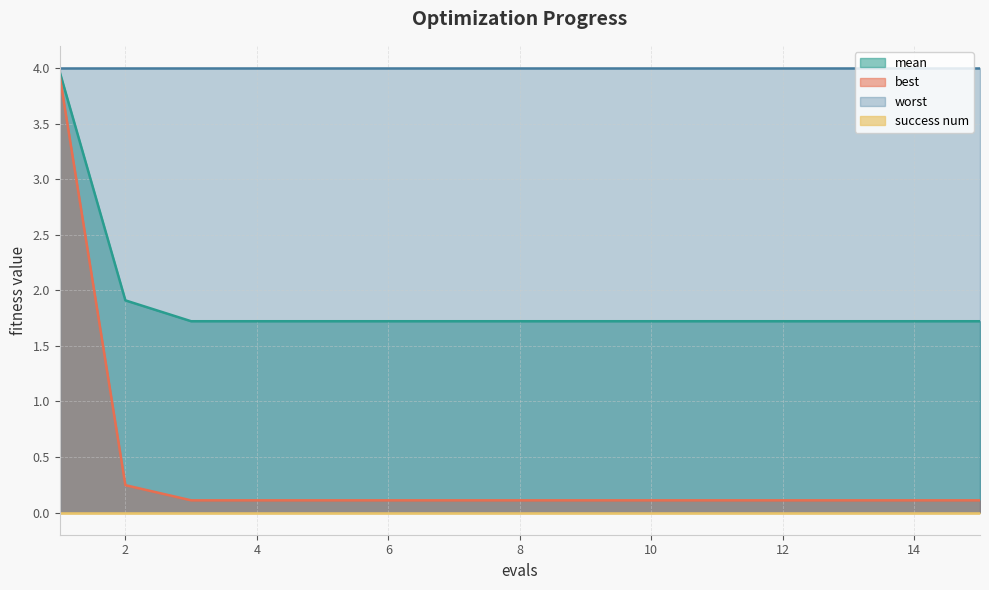

True or false: mean and best cross at least once.

False